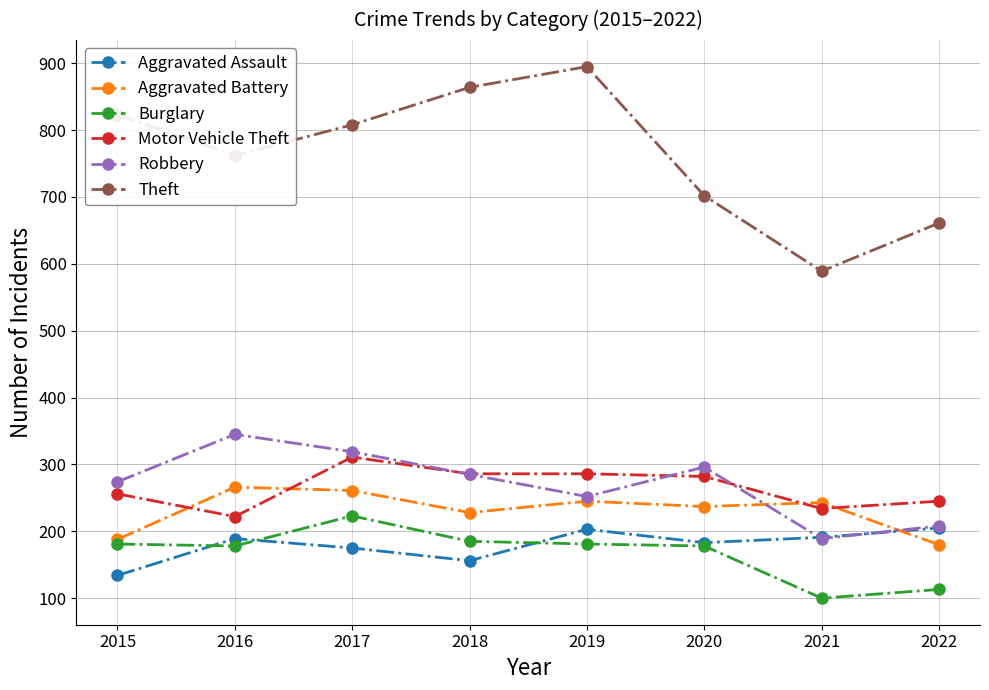

At how many categories does at least one series exceed 853?

2